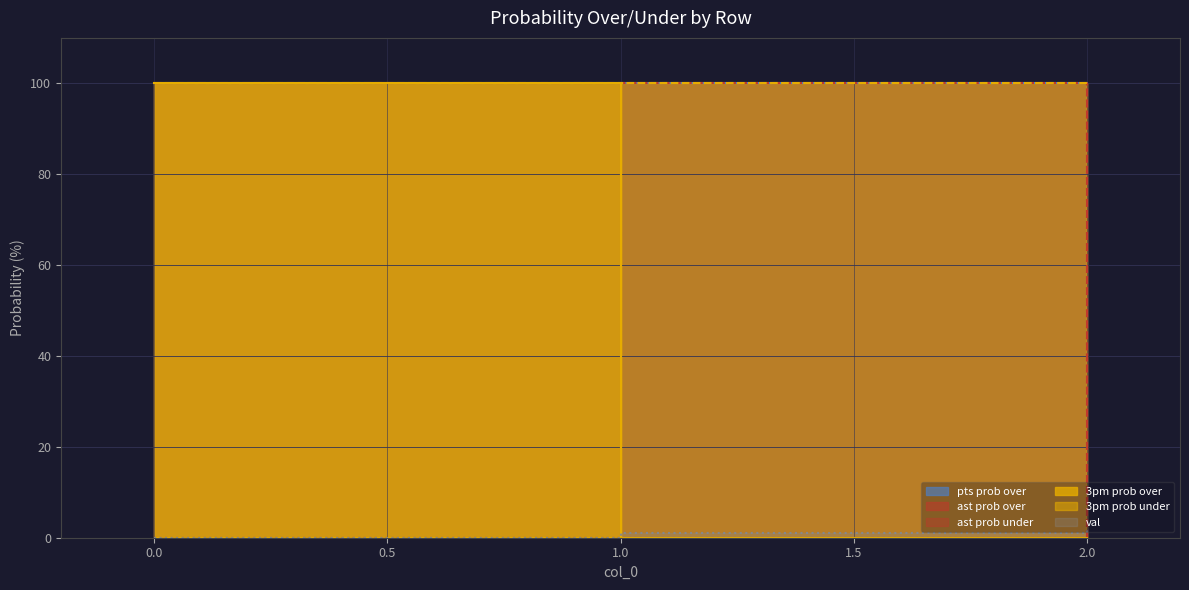

What is the sum of the ast prob under values at 2 and 0?

100